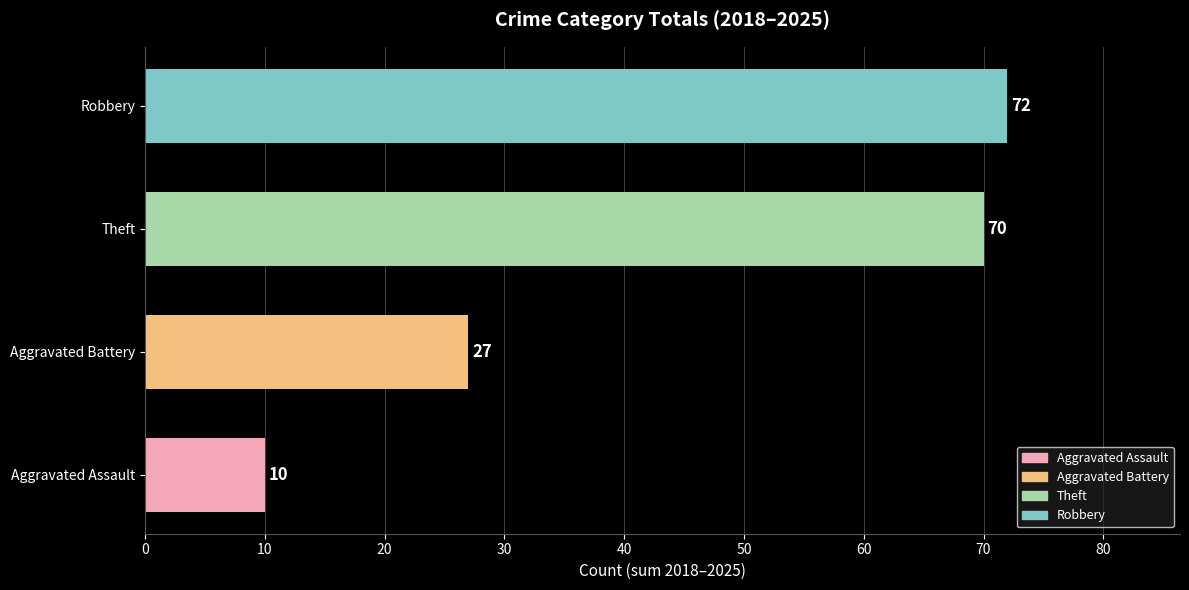

Reading bottom to top, what are all the values shown in this chart?

10	27	70	72